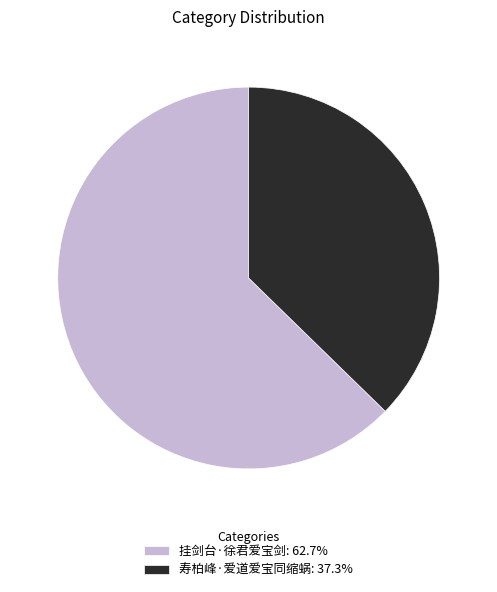

What is the largest slice in the pie chart?

挂剑台·徐君爱宝剑